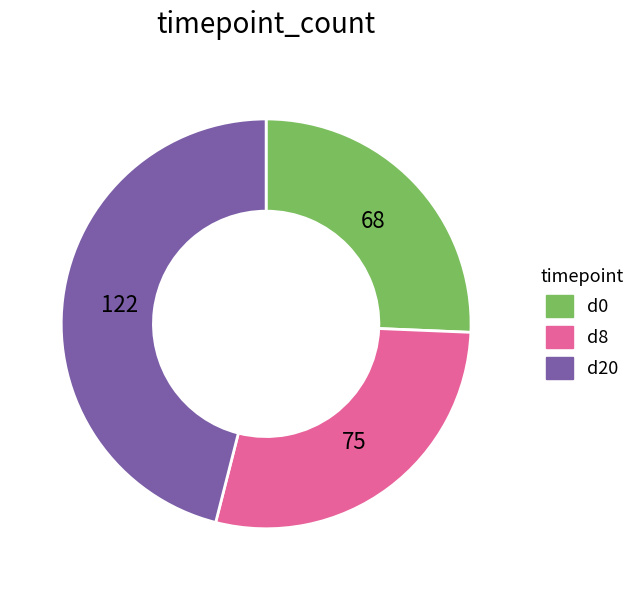

The d8 slice represents 28% of the pie. True or false?

True